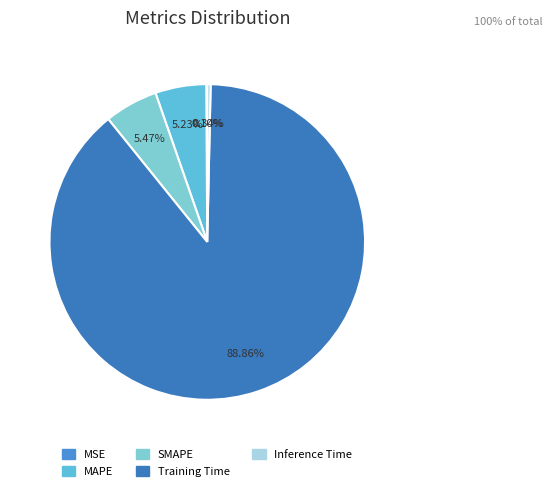

How many segments does this pie chart have?

5